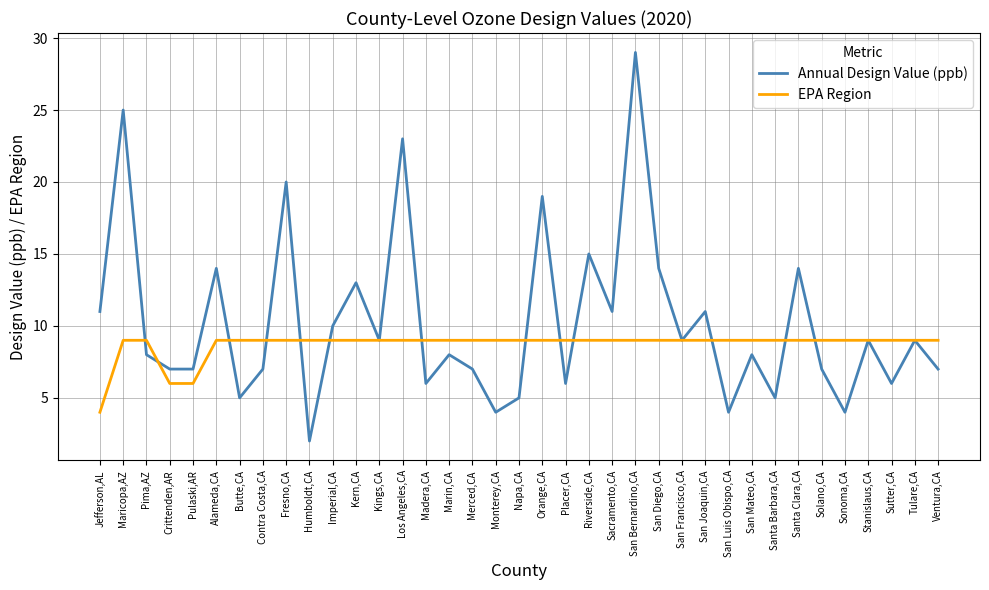

What is the total value across all series at Marin,CA?

17